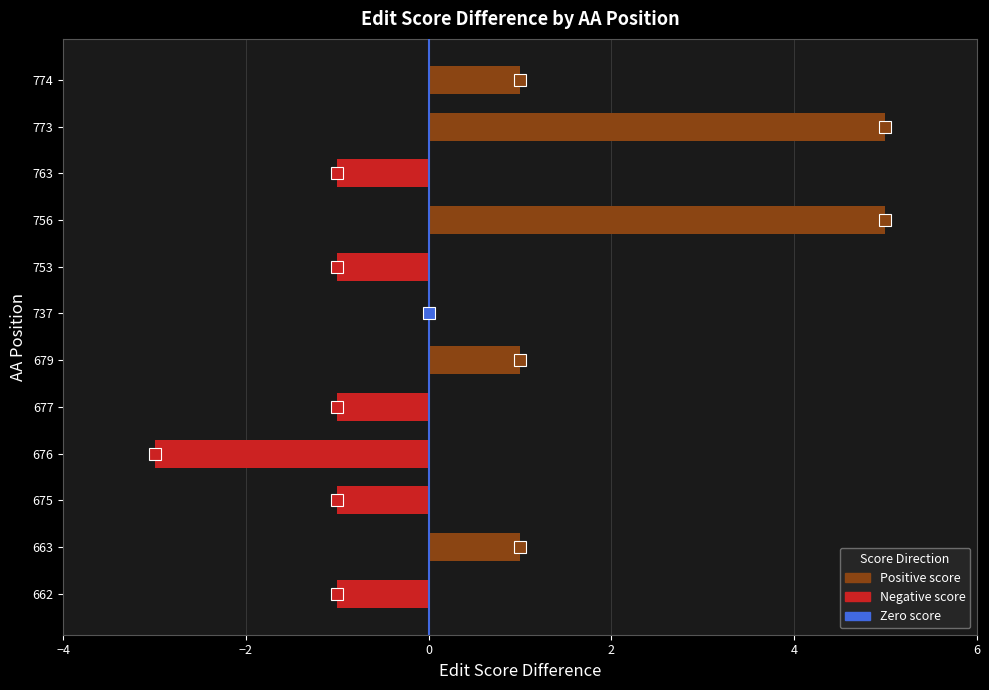

Reading bottom to top, list all the values displayed in this chart.

662=-1	663=1	675=-1	676=-3	677=-1	679=1	737=0	753=-1	756=5	763=-1	773=5	774=1